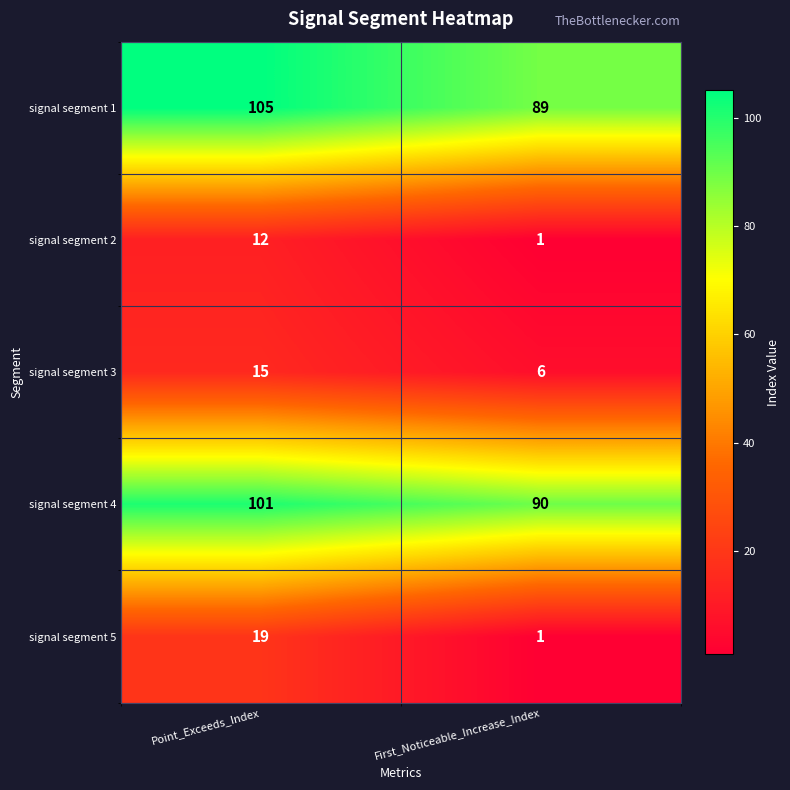

Reading left to right, extract all data points from this chart.

signal segment 1: 105	89
signal segment 2: 12	1
signal segment 3: 15	6
signal segment 4: 101	90
signal segment 5: 19	1